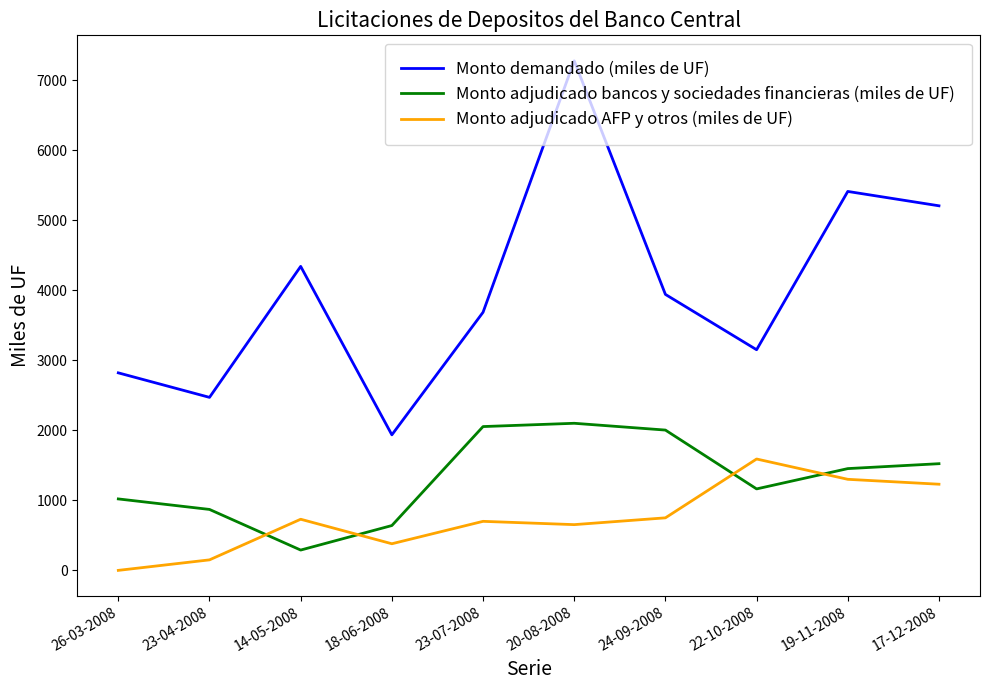

In Monto demandado (miles de UF), how many points are lower than both neighbors (excluding endpoints)?

3